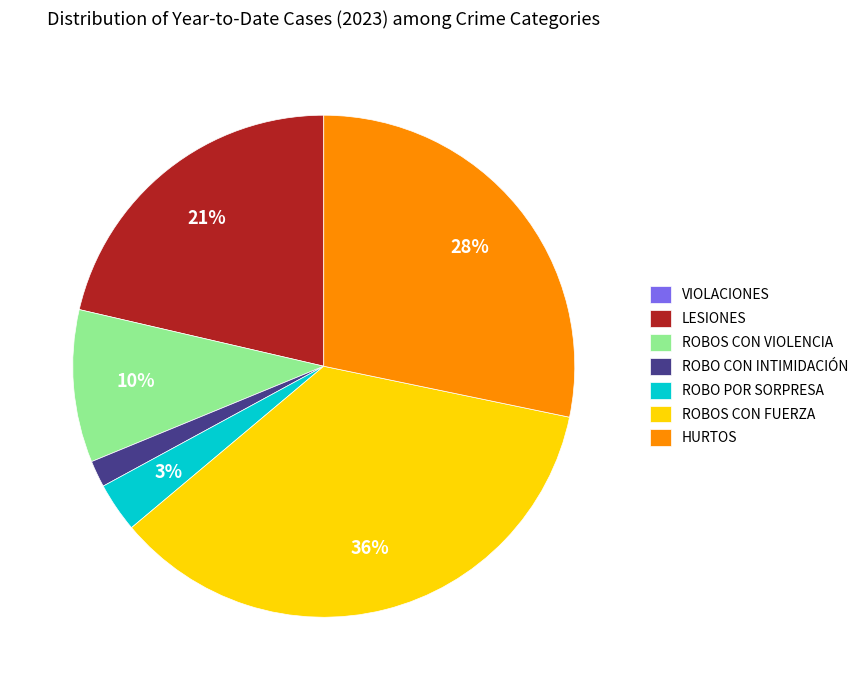

Which has a higher value, LESIONES or ROBOS CON FUERZA?

ROBOS CON FUERZA